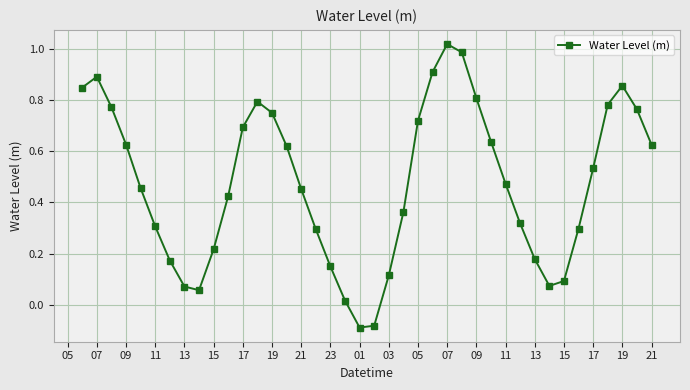

What is the sum of all values?

19.0